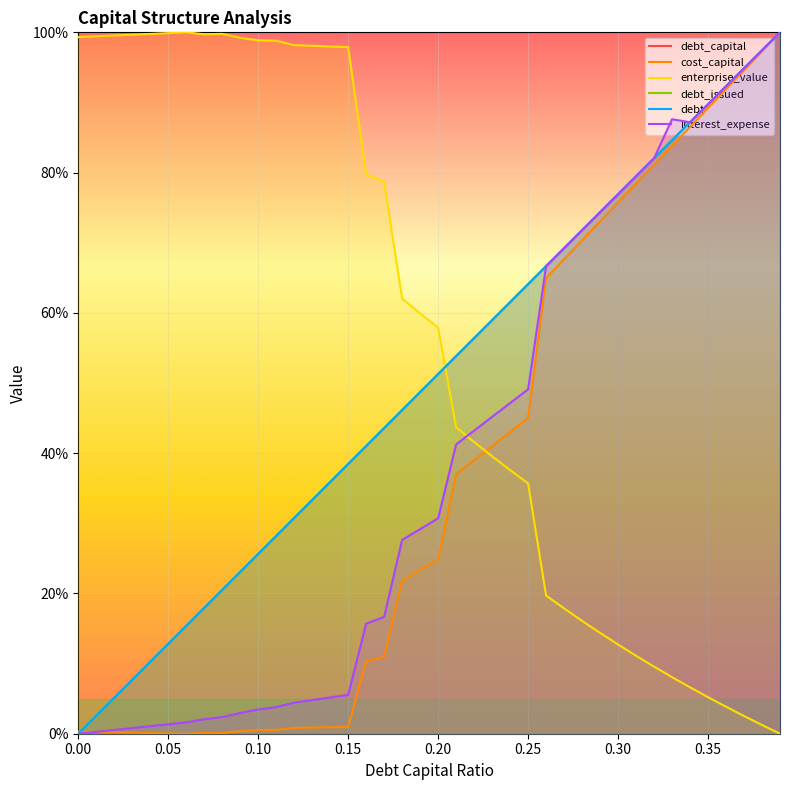

What is the label of the 19th point from the right?

0.21